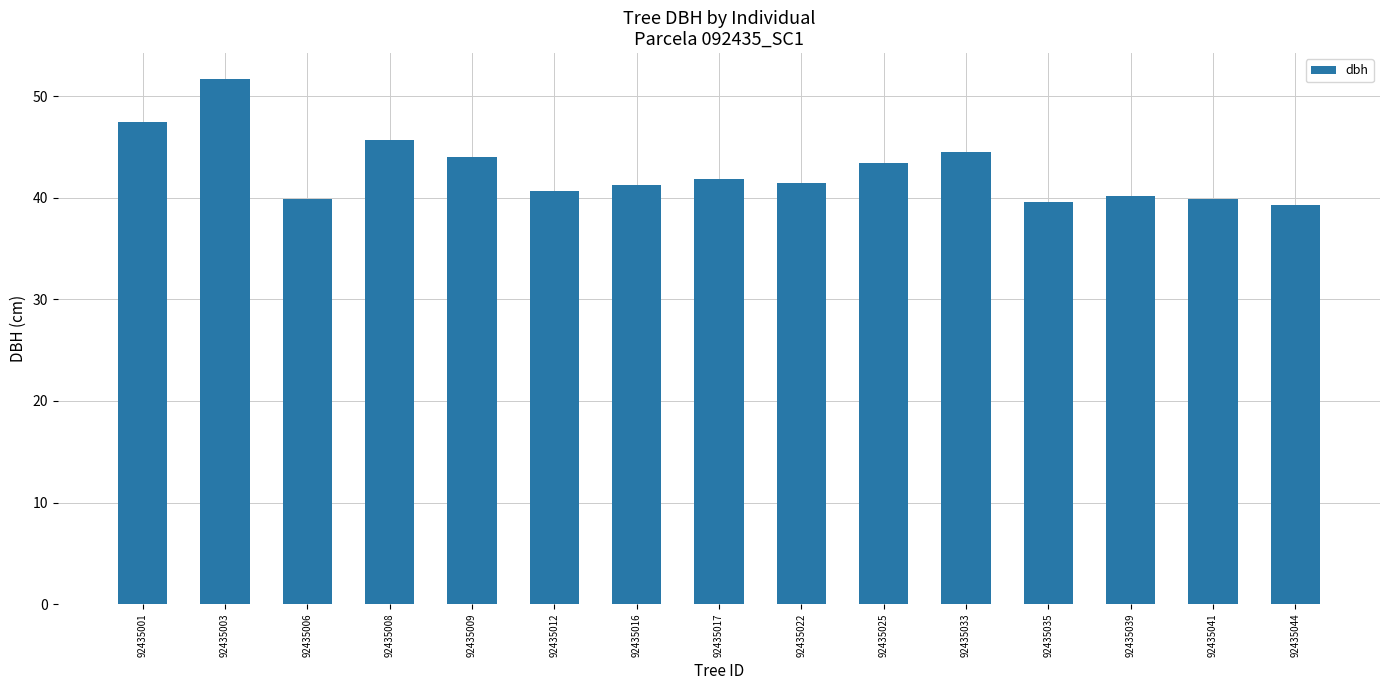

What is the greatest value displayed?

51.7